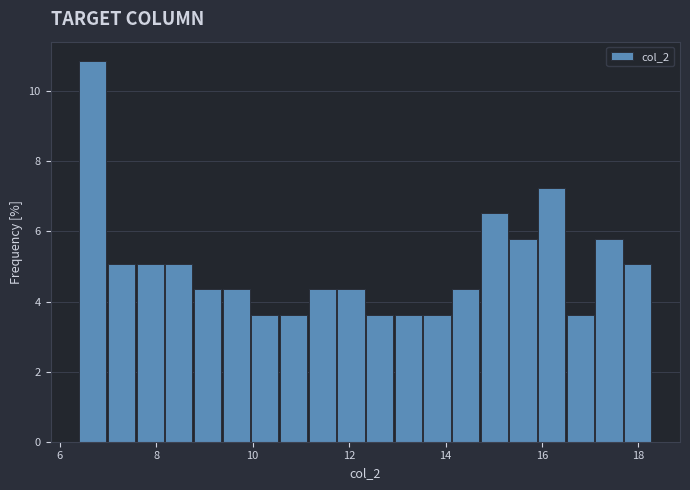

Around what value on the x-axis is the tallest bar? Give the approximate position of its centre, as read against the axis.

6.6